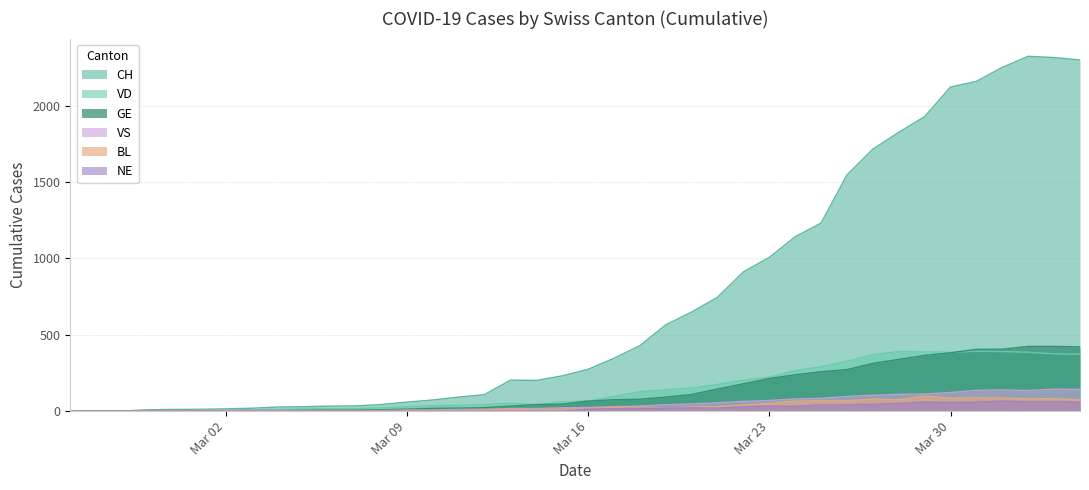

The value of VS at Mar 30 is 122. True or false?

True